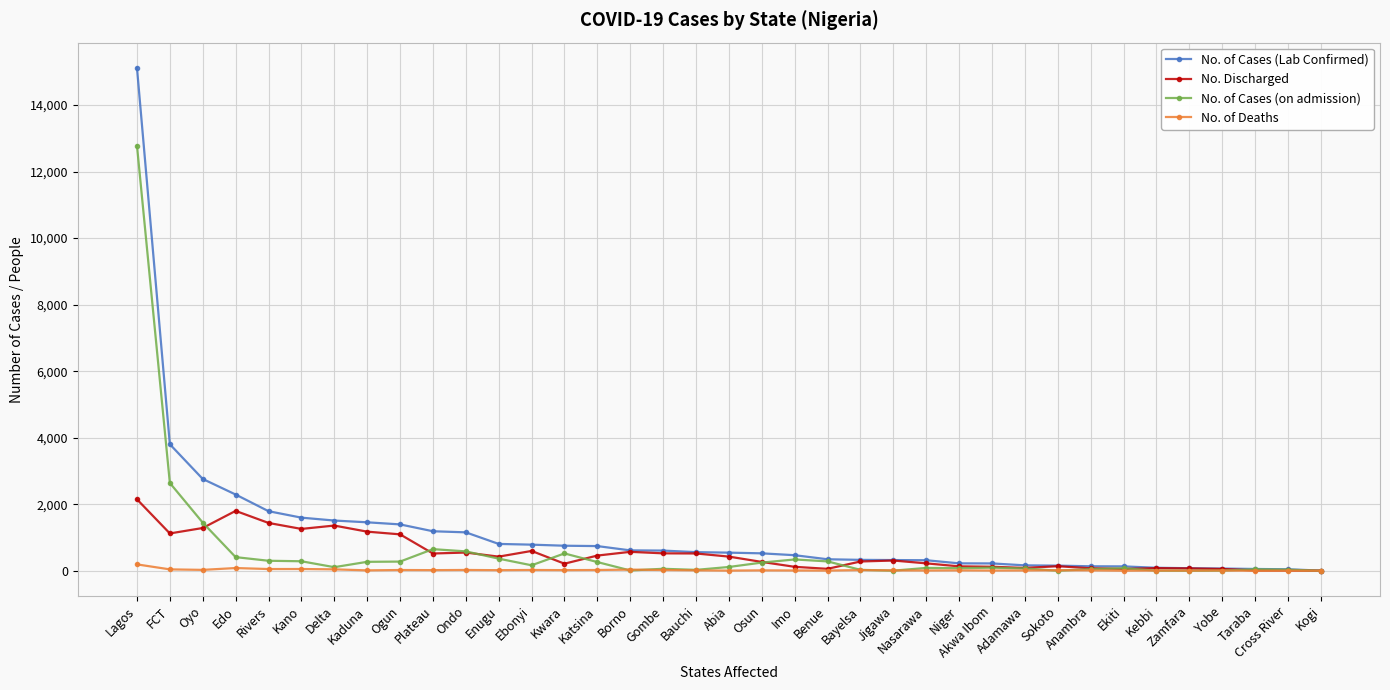

At which category does No. Discharged reach its first local valley?

FCT